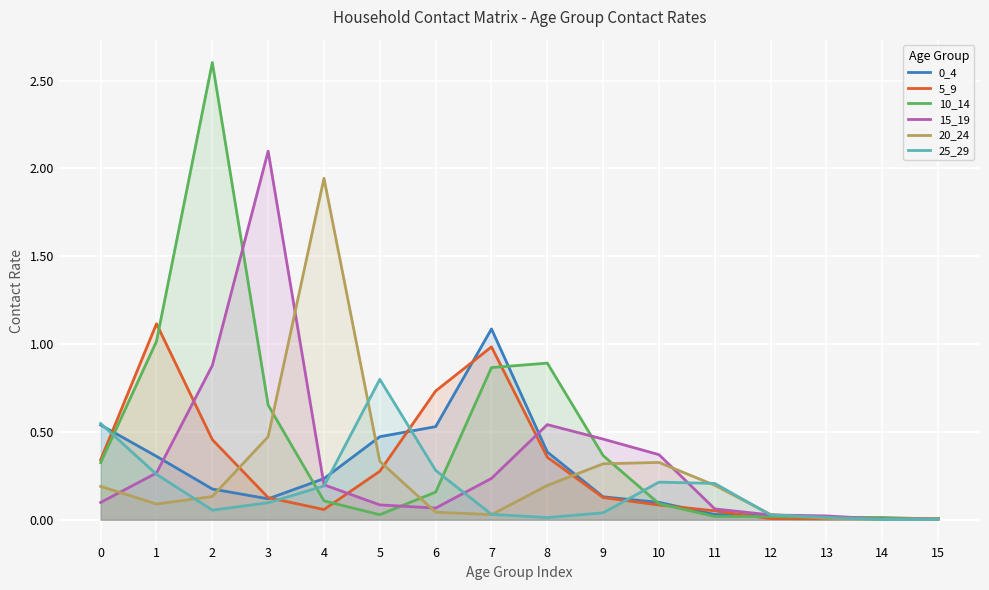

What is the approximate value of 5_9 at 6?

0.7